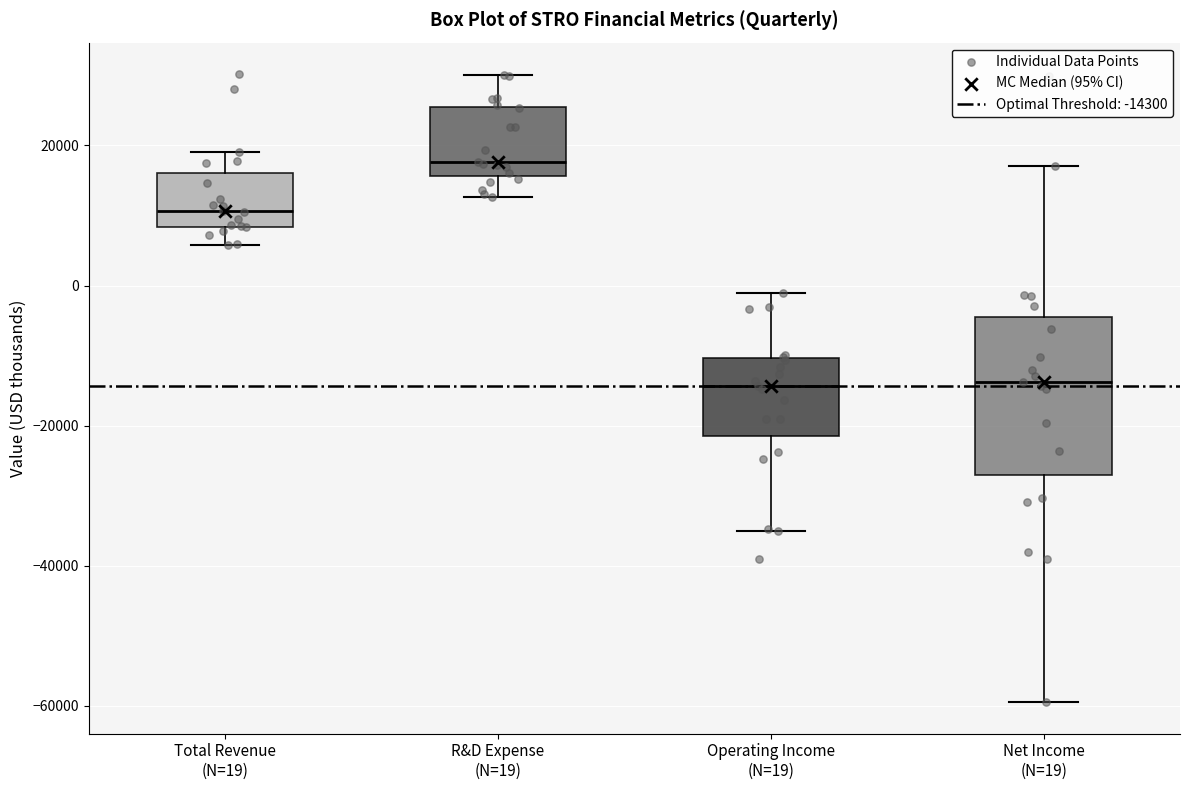

Comparing the boxes themselves (not the whiskers), which one is the tallest?

Net Income (N=19)